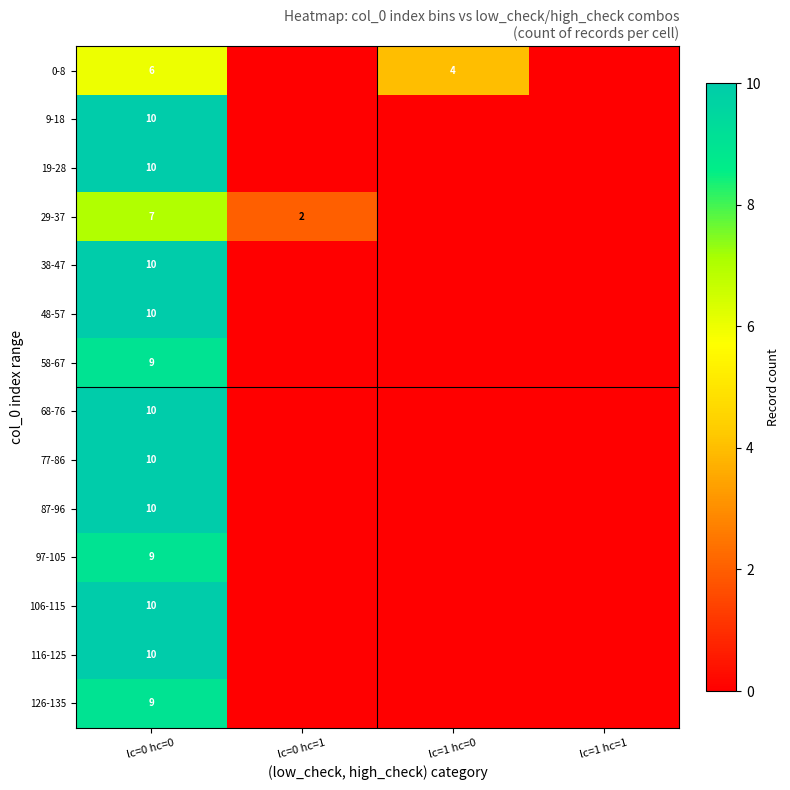

The 106-115 series shows 10 at lc=0 hc=0. True or false?

True